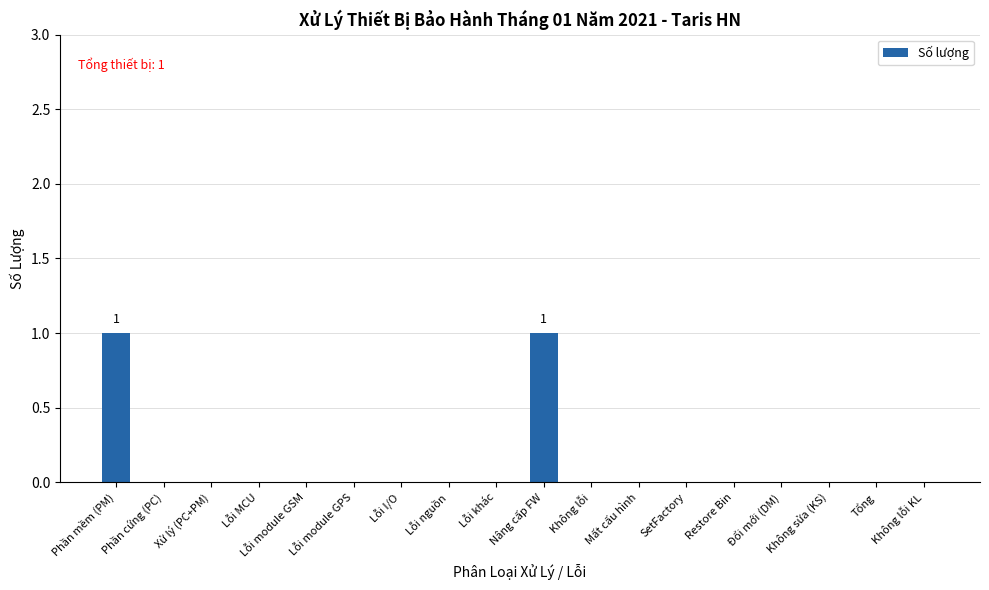

Are the bars horizontal?

No